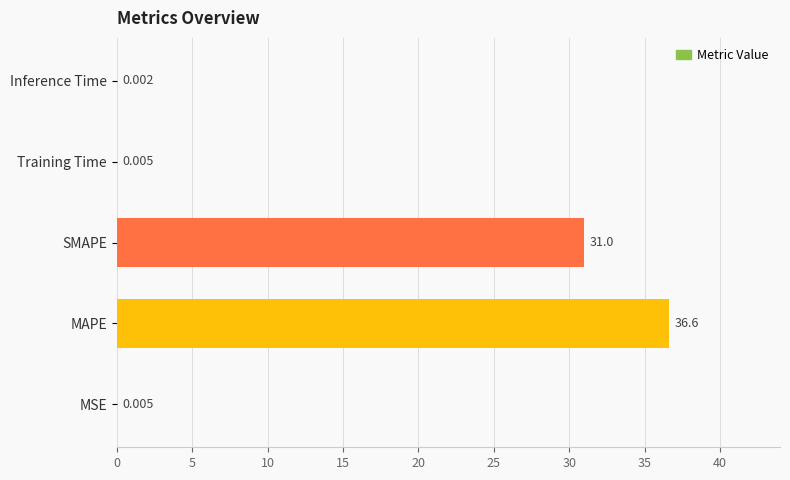

Where is the data nearest to the value 18?

SMAPE